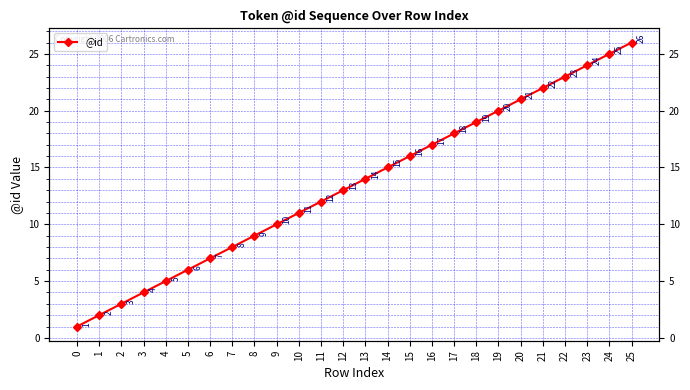

True or false: the data has more than 1 interior local peaks.

False